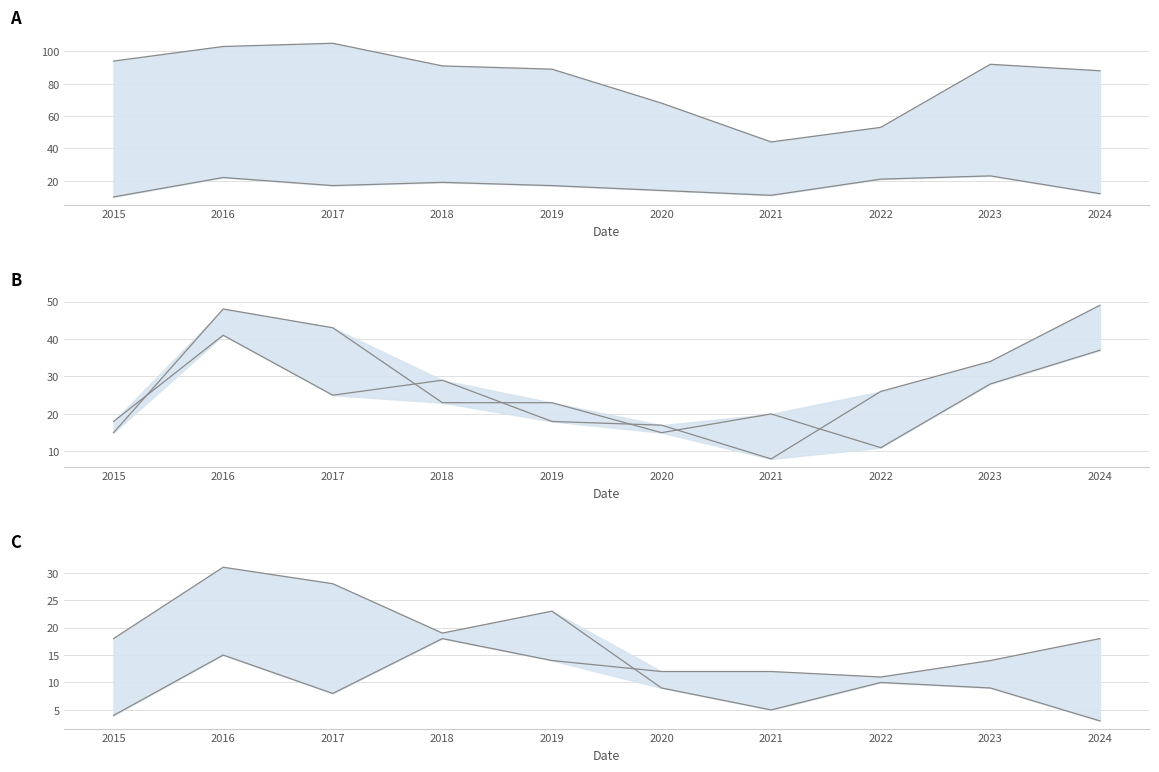

Reading left to right, transcribe all the data shown in this chart.

Theft: 94	103	105	91	89	68	44	53	92	88
Aggravated Battery: 10	22	17	19	17	14	11	21	23	12
Motor Vehicle Theft: 18	41	25	29	18	17	8	26	34	49
Robbery: 15	48	43	23	23	15	20	11	28	37
Burglary: 18	31	28	19	23	9	5	10	9	3
Aggravated Assault: 4	15	8	18	14	12	12	11	14	18